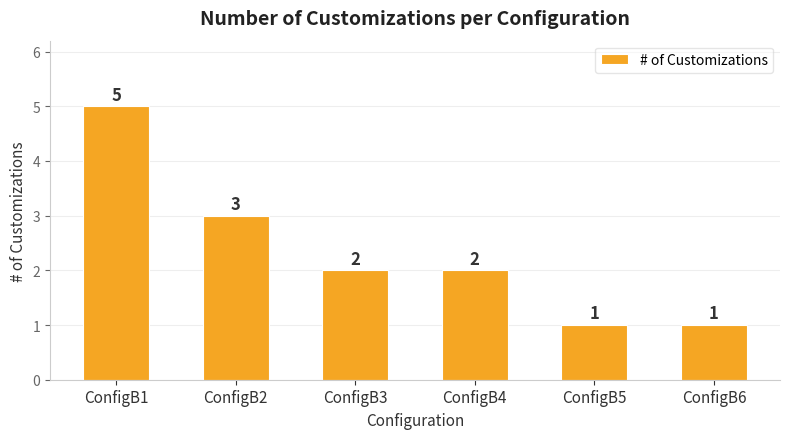

Between ConfigB2 and ConfigB6, which is larger?

ConfigB2